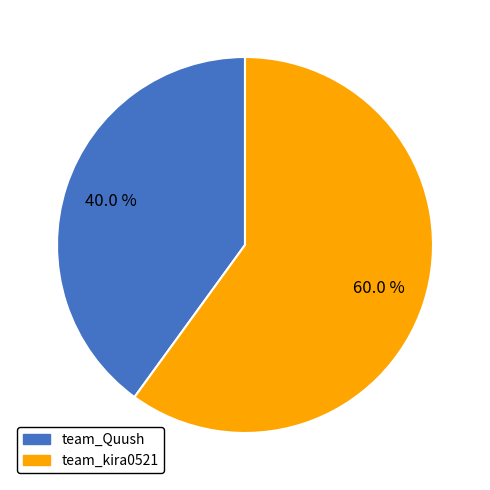

True or false: team_kira0521 accounts for 60% of the total.

True